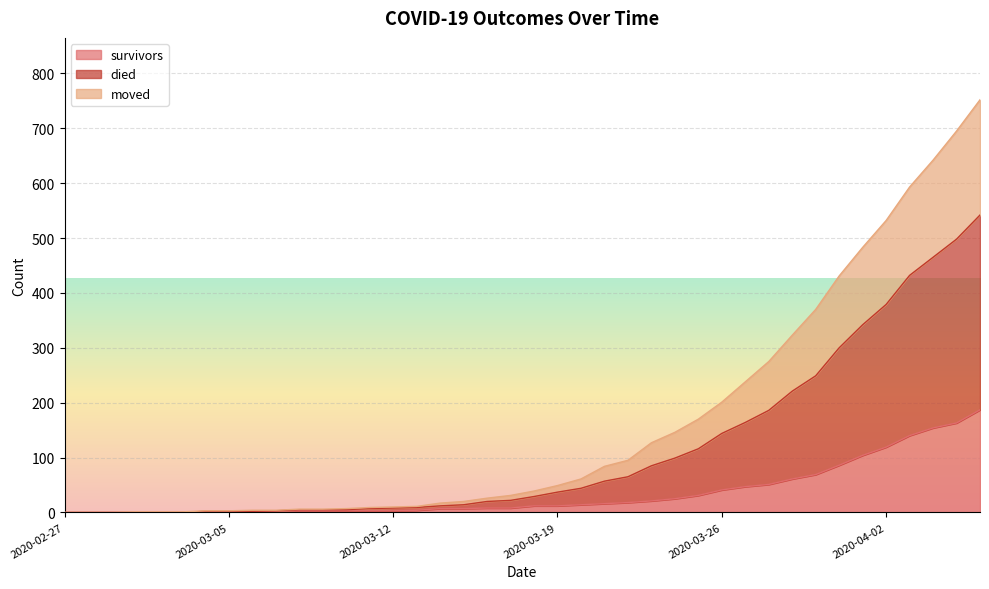

At how many categories does at least one series exceed 43?

19